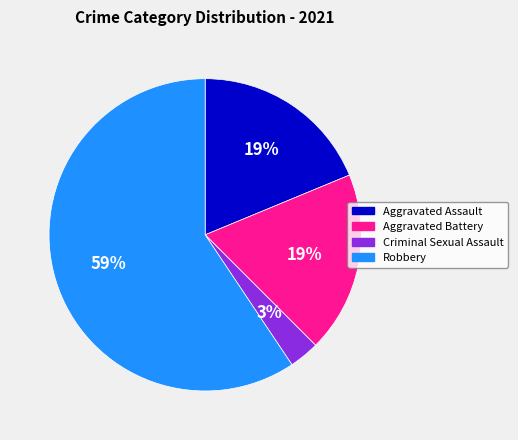

Count the number of slices in the pie.

4